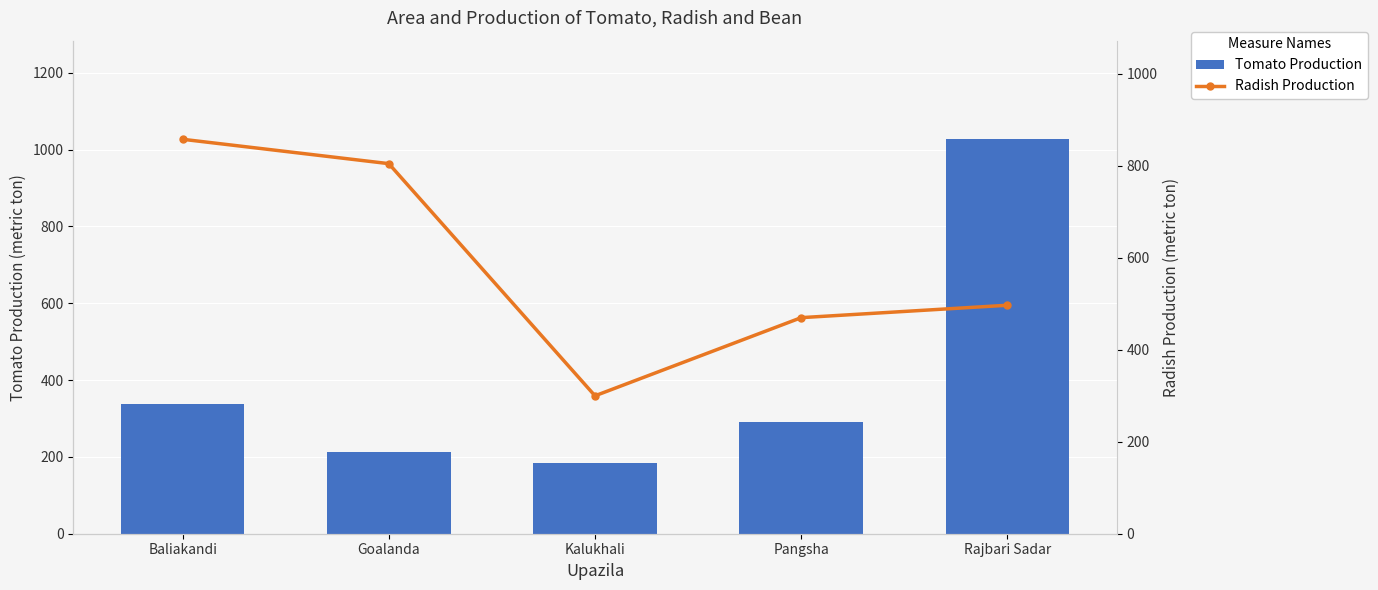

At which category is the sum across all series the highest?

Rajbari Sadar